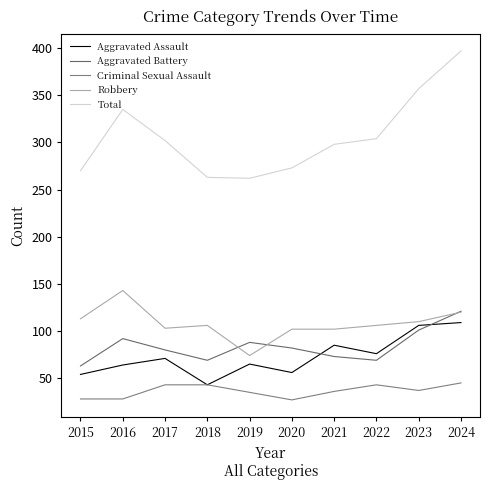

True or false: Criminal Sexual Assault and Robbery cross at least once.

False